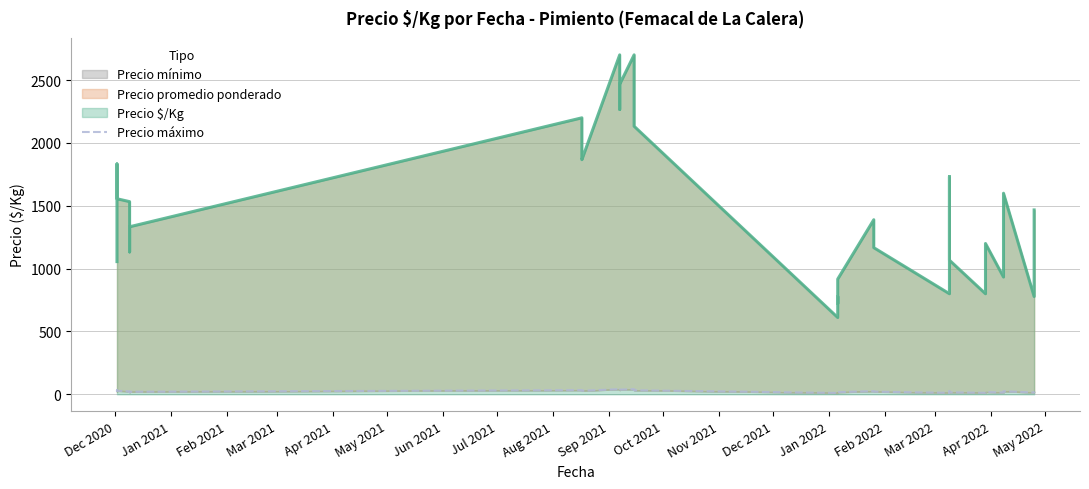

How many data points are less than 20?

19